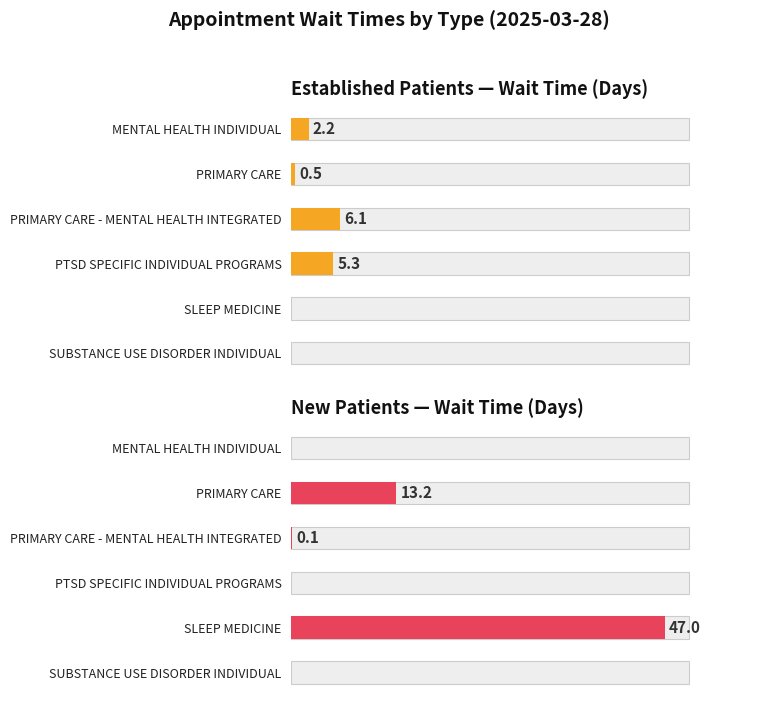

Rank the series by their maximum value, from highest to lowest.

NewPatients, EstablishedPatients